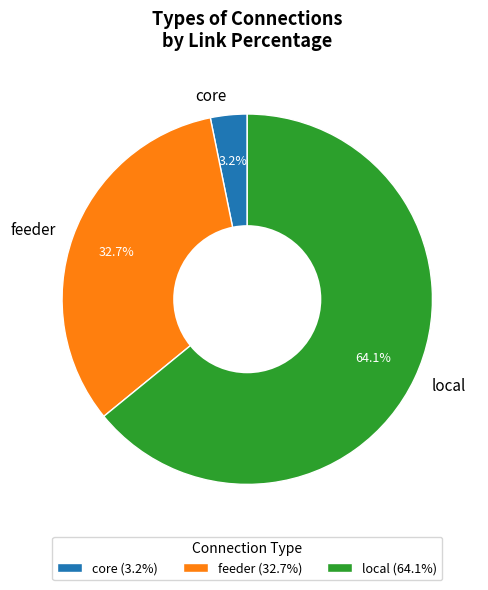

Approximately how many times larger is the value at local compared to feeder?

2.0